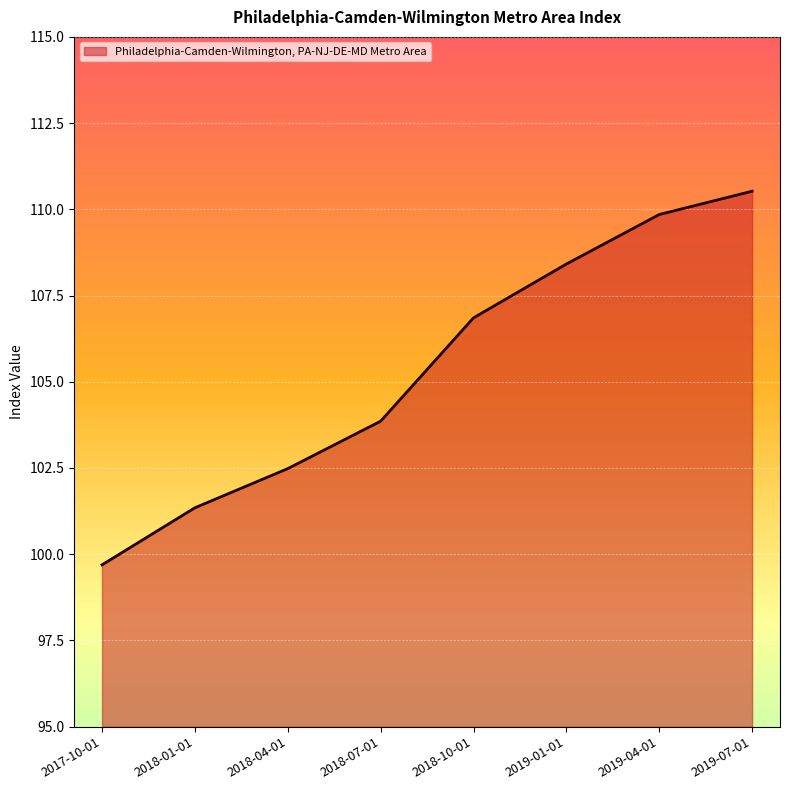

List the labels in order of value, largest first.

2019-07-01, 2019-04-01, 2019-01-01, 2018-10-01, 2018-07-01, 2018-04-01, 2018-01-01, 2017-10-01